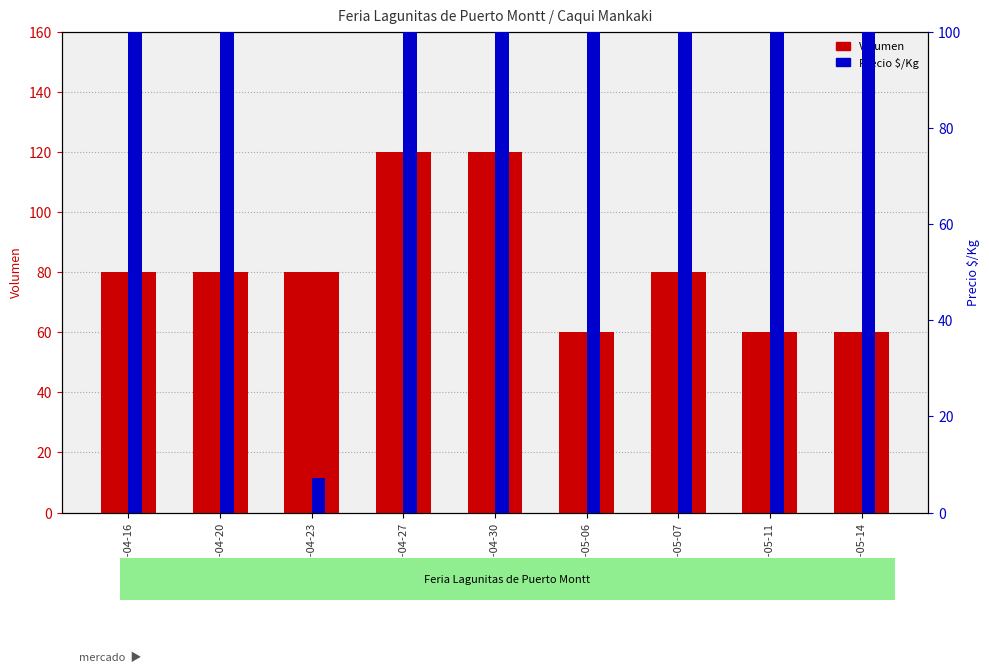

At which category does the chart reach its minimum across all series?

2021-04-23